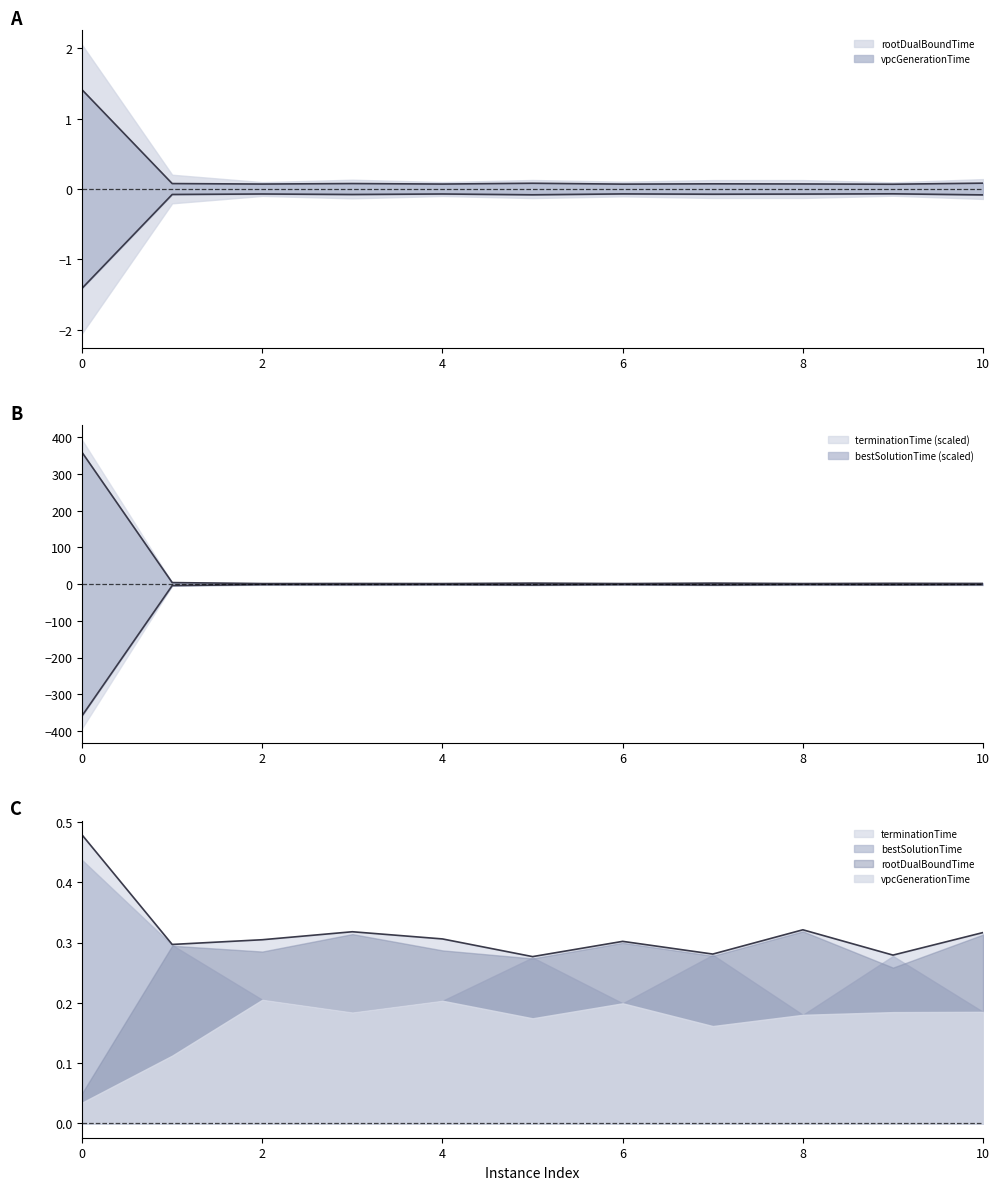

What is the value of the rootDualBoundTime point at the 4th from the left?

-0.1